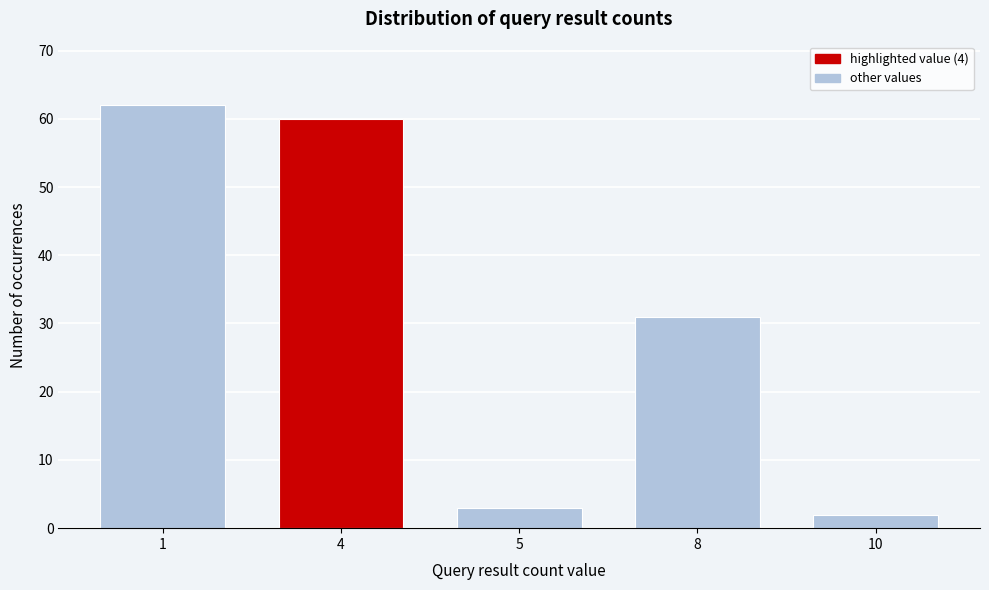

Reading right to left, extract all data points from this chart.

2	31	3	60	62